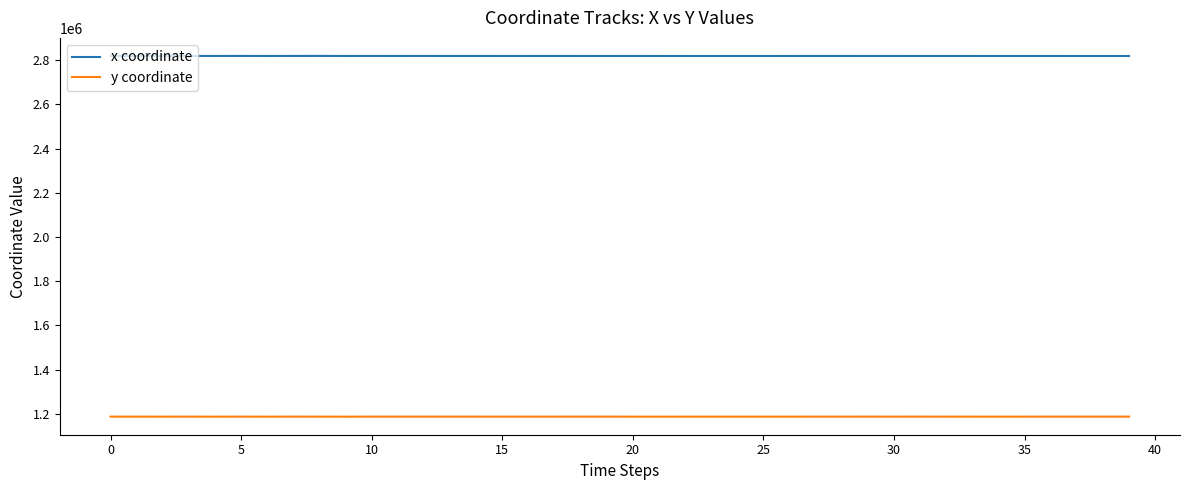

Rank the series by their maximum value, from highest to lowest.

x coordinate, y coordinate